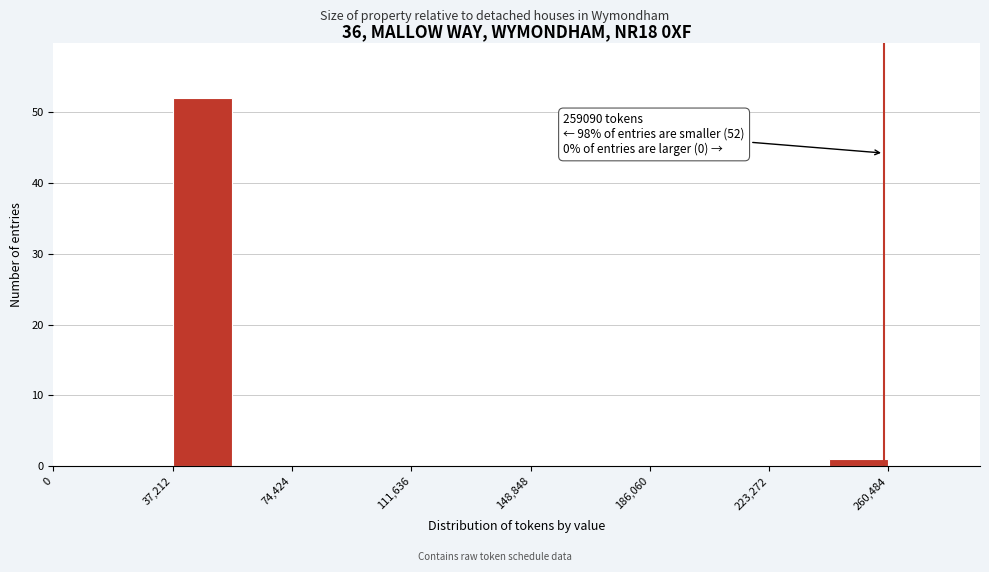

Around what value on the x-axis is the tallest bar? Give the approximate position of its centre, as read against the axis.

45000